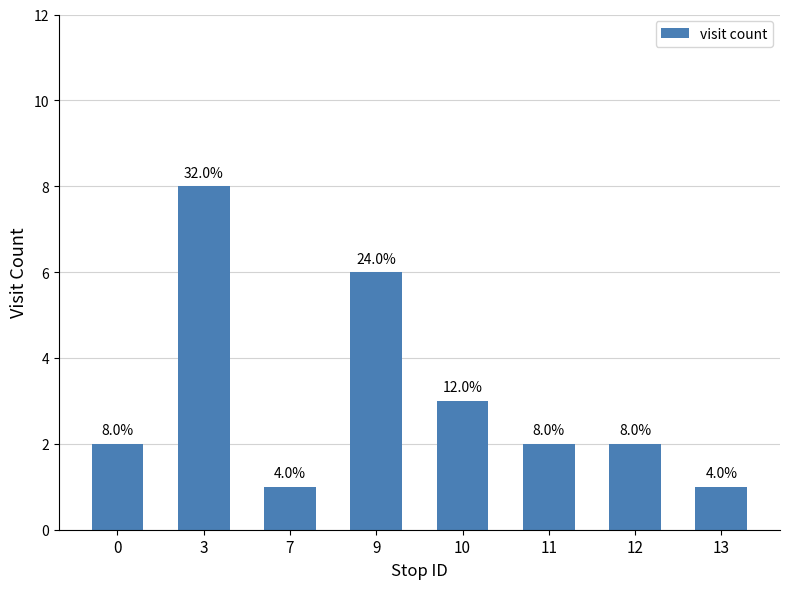

How many bars are there in total?

8